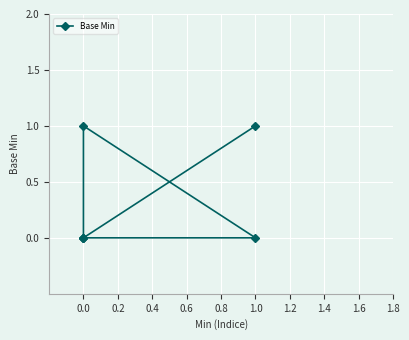

What is the value of the 6th point from the left?

1